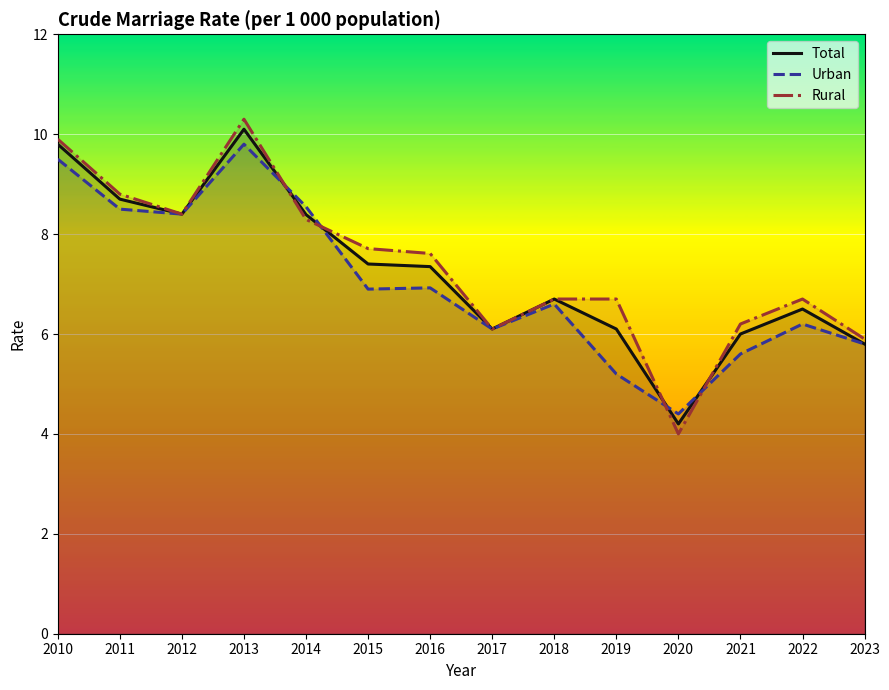

What is the average value of the Rural series?

7.4